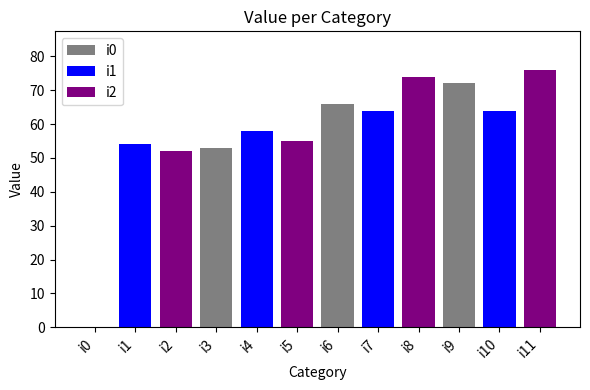

Are the bars grouped side by side (vs. stacked)?

No